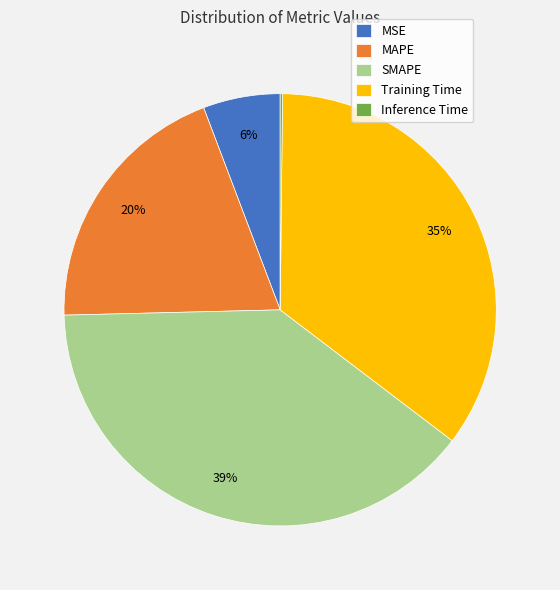

Do SMAPE and MAPE together represent more than half of the pie?

Yes